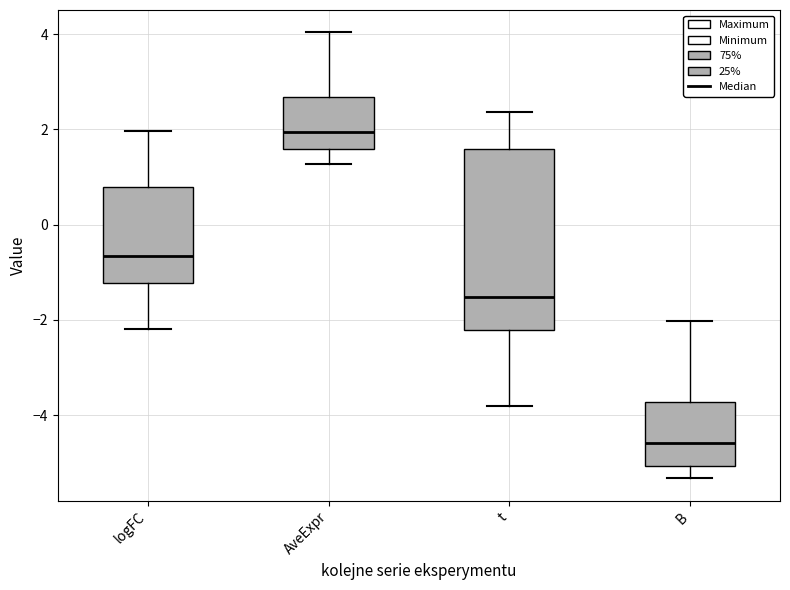

Which box is the tallest, from its lower edge to its upper edge?

t